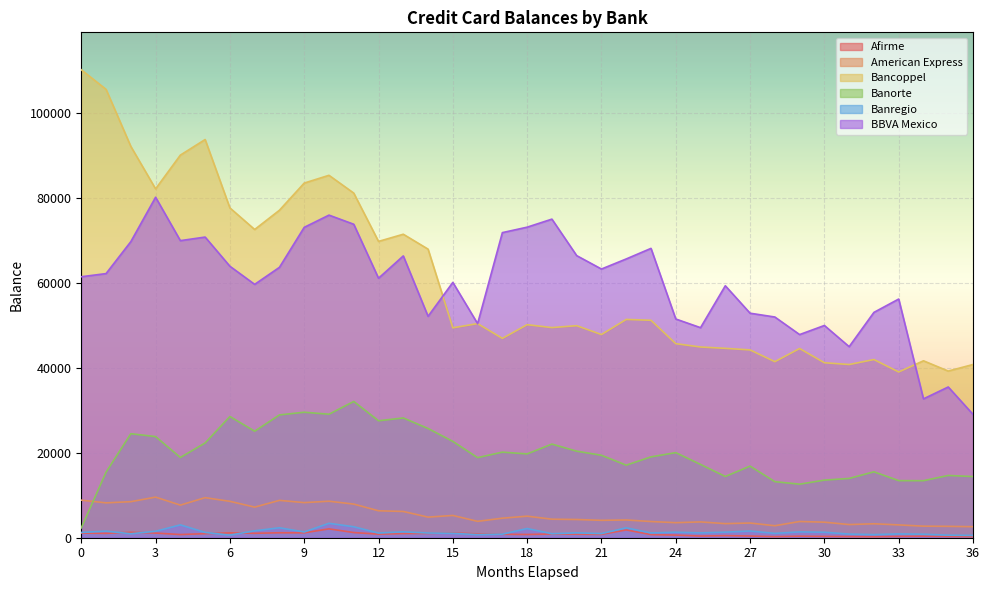

What is the approximate value of BBVA Mexico at 21?

63324